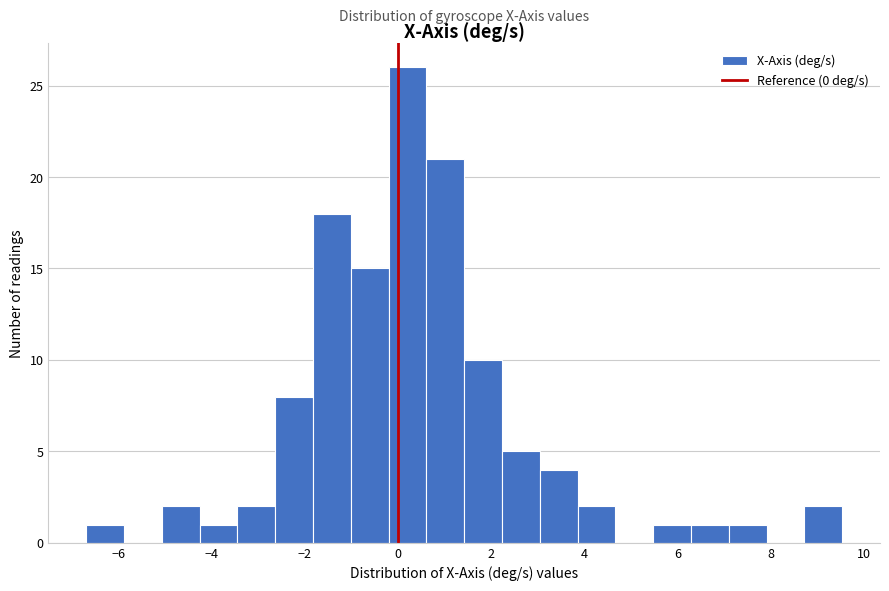

Reading left to right, list every bar in this chart as the range it spans on the x-axis followed by its height. Neither the bar edges nor the heights are printed on the chart, so give them approximately, as read against the axes.

-6.6 to -5.8: 1
-5.8 to -5.0: 0
-5.0 to -4.2: 2
-4.2 to -3.4: 1
-3.4 to -2.6: 2
-2.6 to -1.8: 8
-1.8 to -1.0: 18
-1.0 to -0.2: 15
-0.2 to 0.6: 26
0.6 to 1.4: 21
1.4 to 2.2: 10
2.2 to 3.0: 5
3.0 to 3.8: 4
3.8 to 4.6: 2
4.6 to 5.4: 0
5.4 to 6.2: 1
6.2 to 7.0: 1
7.0 to 8.0: 1
8.0 to 8.8: 0
8.8 to 9.6: 2